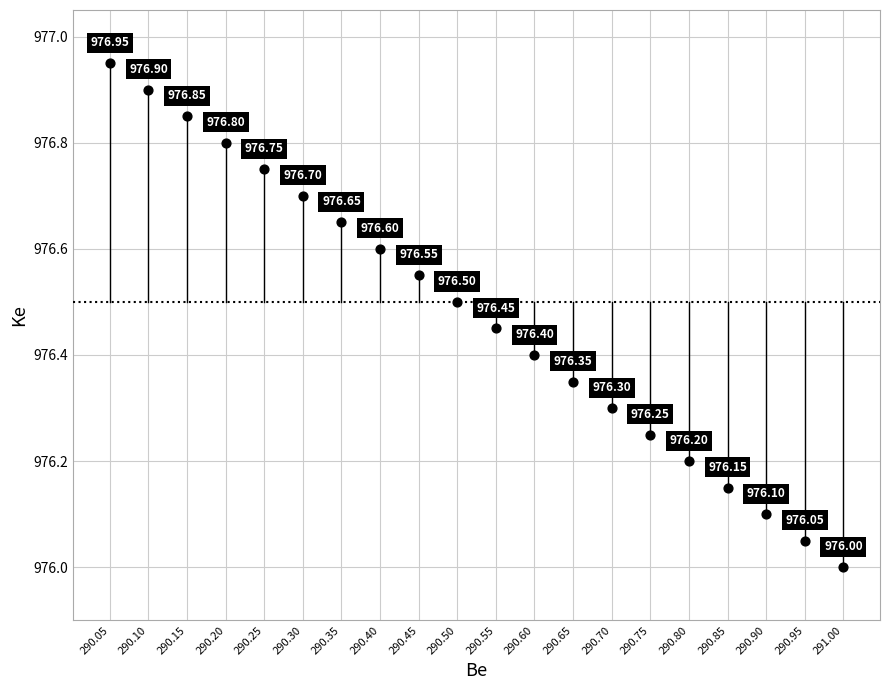

What is the range of X values (max minus min)?

0.9